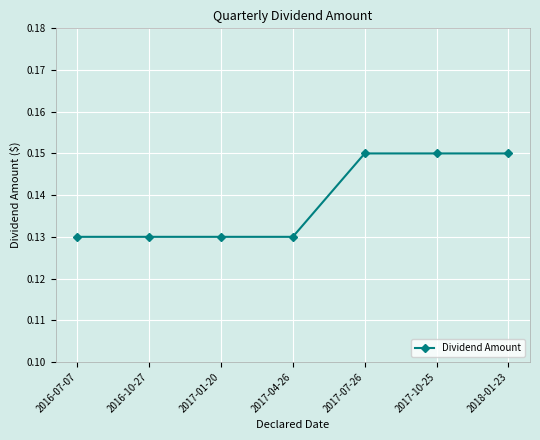

Count the values in the range 0 to 1.

7